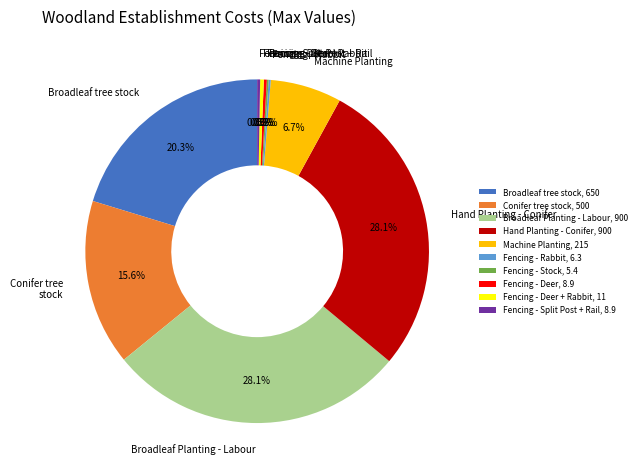

Approximately how many times larger is the value at Broadleaf tree stock compared to Machine Planting?

3.0